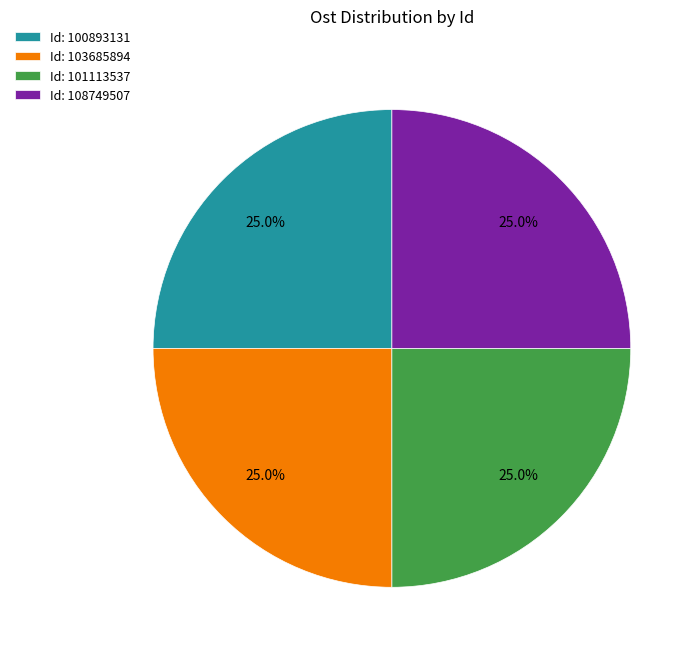

Does any single category account for the majority?

No